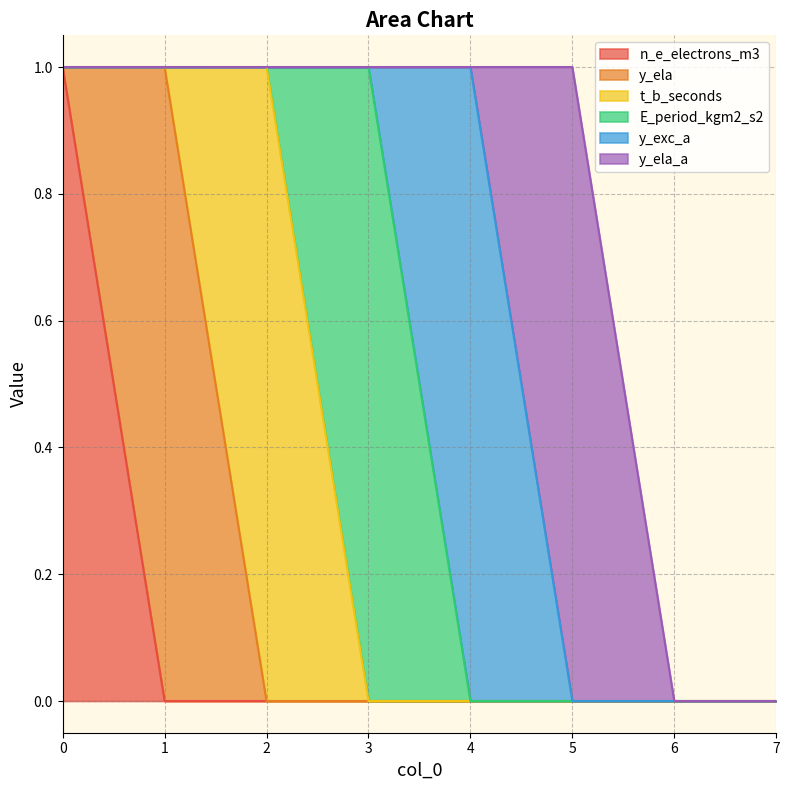

Between 2 and 6, which series saw the biggest shift?

t_b_seconds